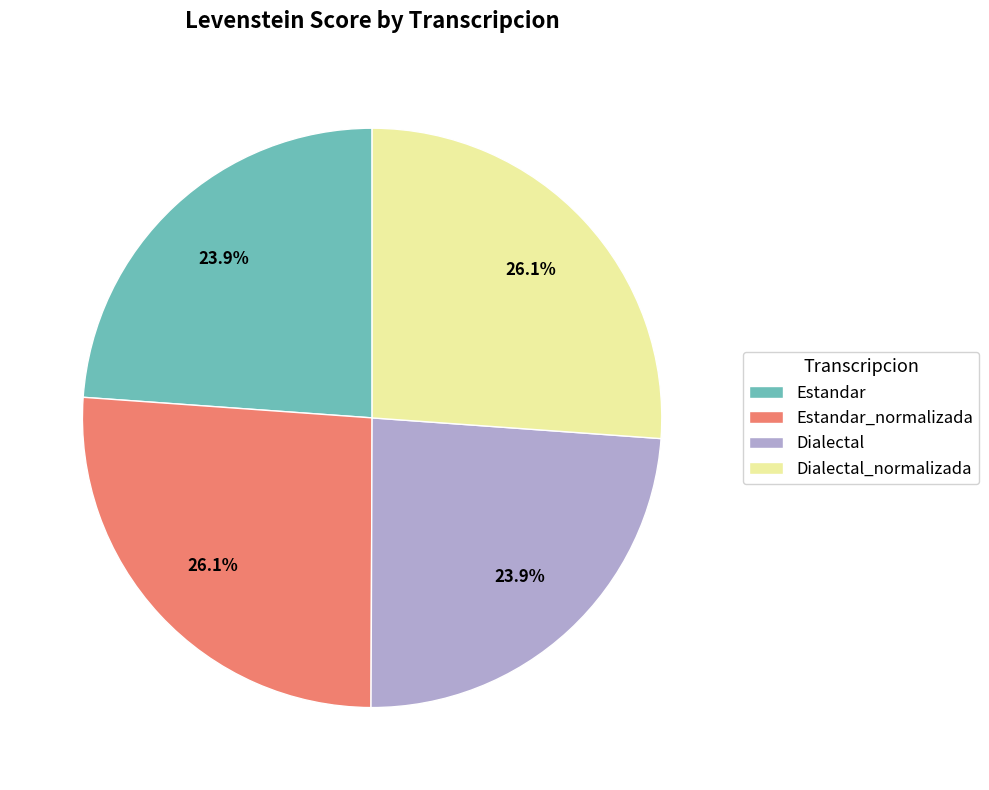

How many slices are in this pie chart?

4